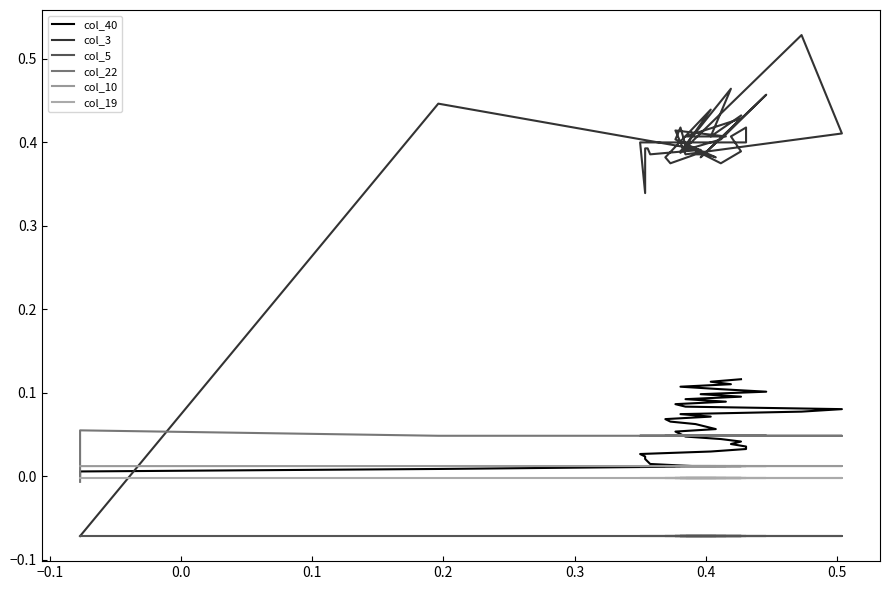

What is the difference between the maximum and minimum values in the col_40 series?

0.1